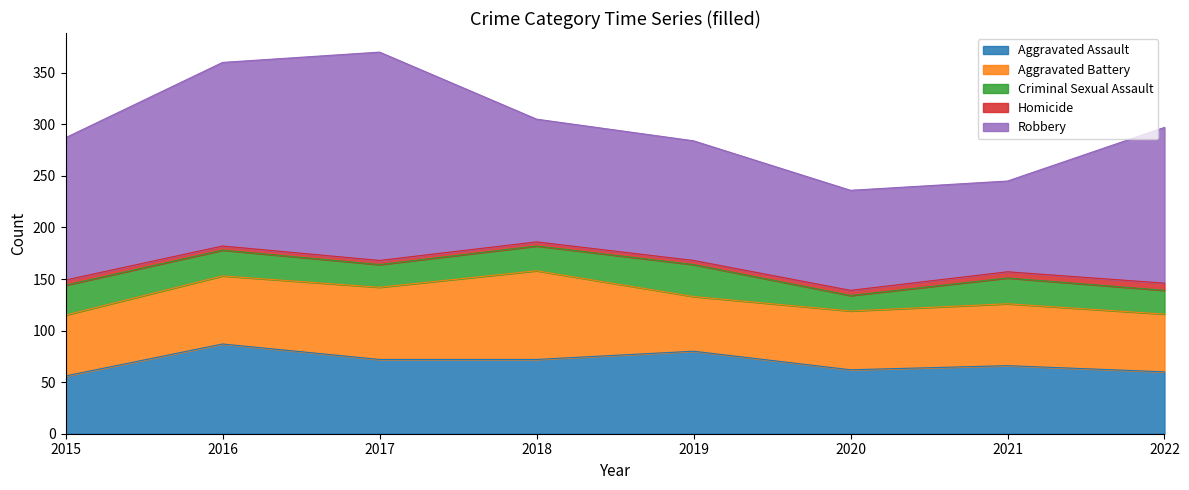

Which series changed the most between 2015 and 2021?

Robbery